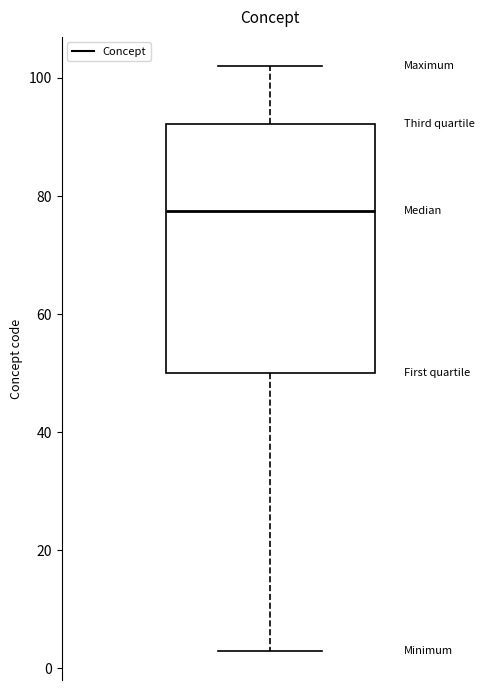

Read this box plot against the y-axis: the position of the median line, the range covered by the box, and the ends of both whiskers. The values are not printed on the chart, so give them approximately, as read against the axis.

median 78, box 50 to 92, whiskers 4 to 102